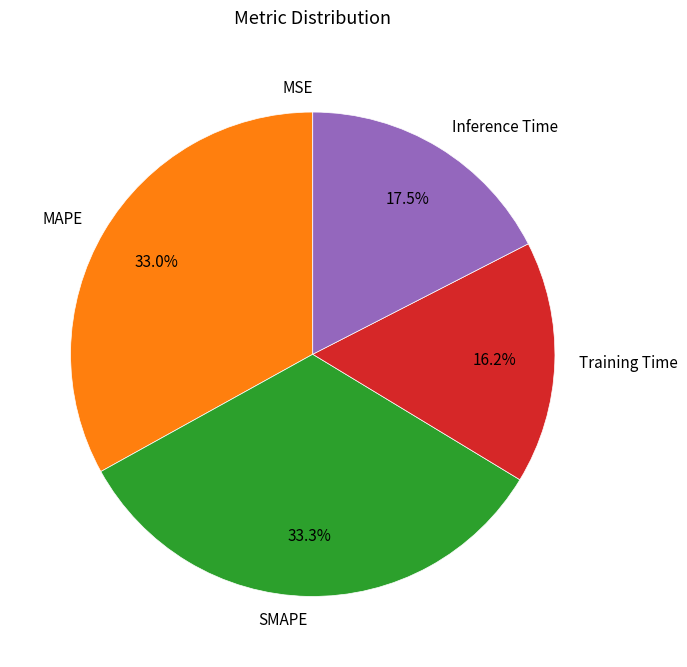

Does Inference Time account for over 50% of the chart?

No